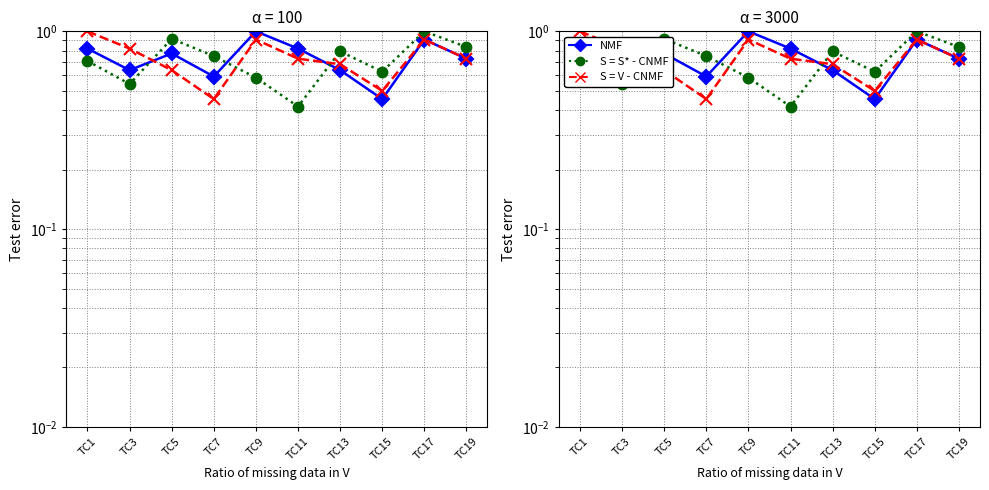

Where is TC5 (S=V-CNMF) nearest to the value 0?

TC7